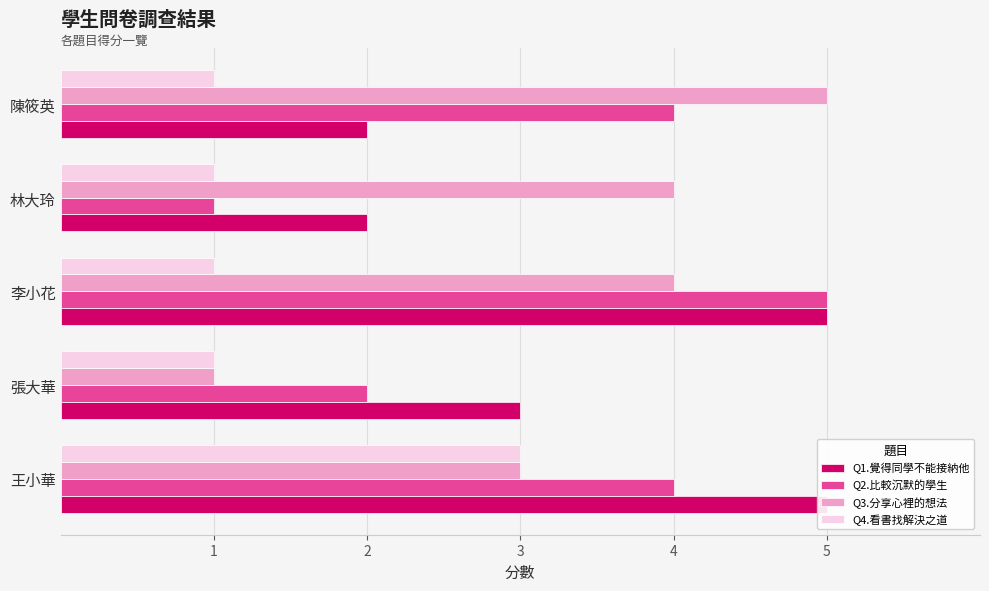

The 4.當遇到困難時，會嘗試看書本找出解決之道 series shows 1 at 林大玲. True or false?

False